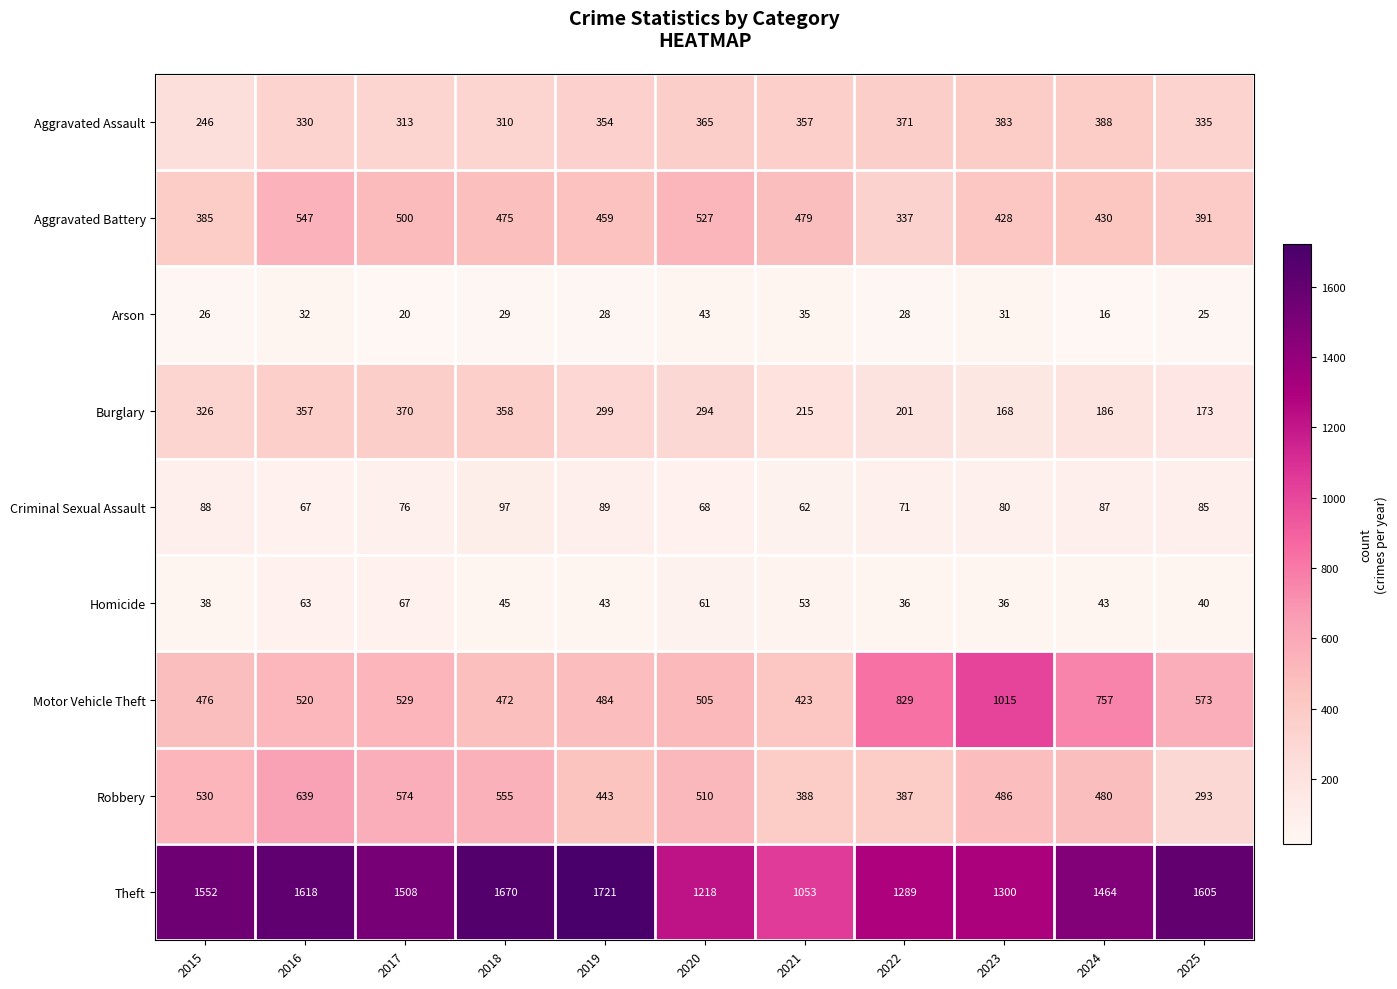

What is the difference between the highest and lowest values at 2022?

1261